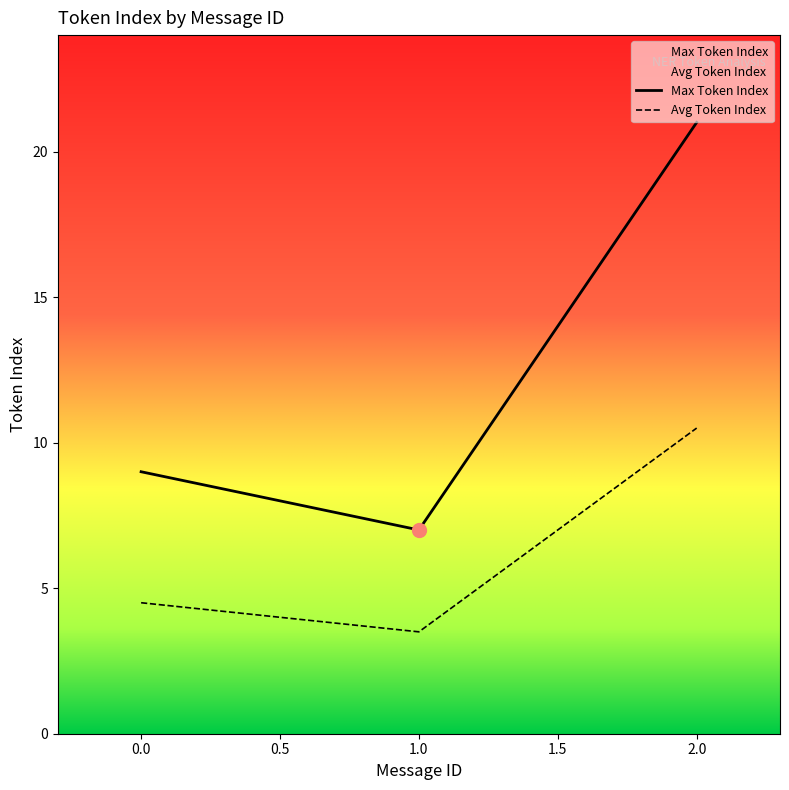

At 1.0, list the series in order from largest to smallest.

Max Token Index, Avg Token Index